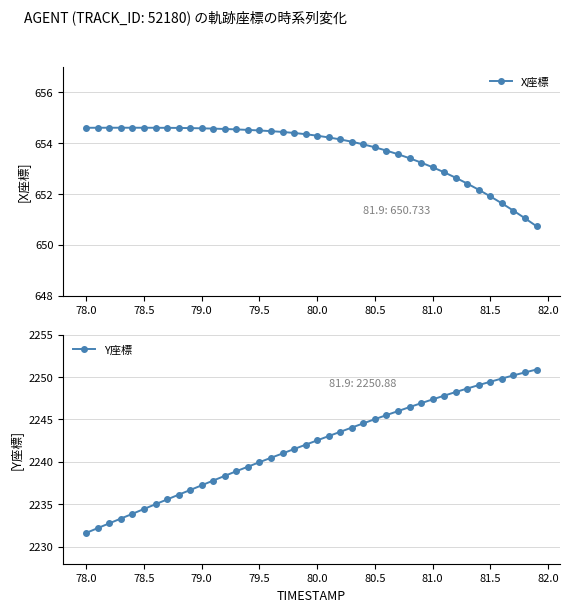

What is the greatest value displayed?

2250.9